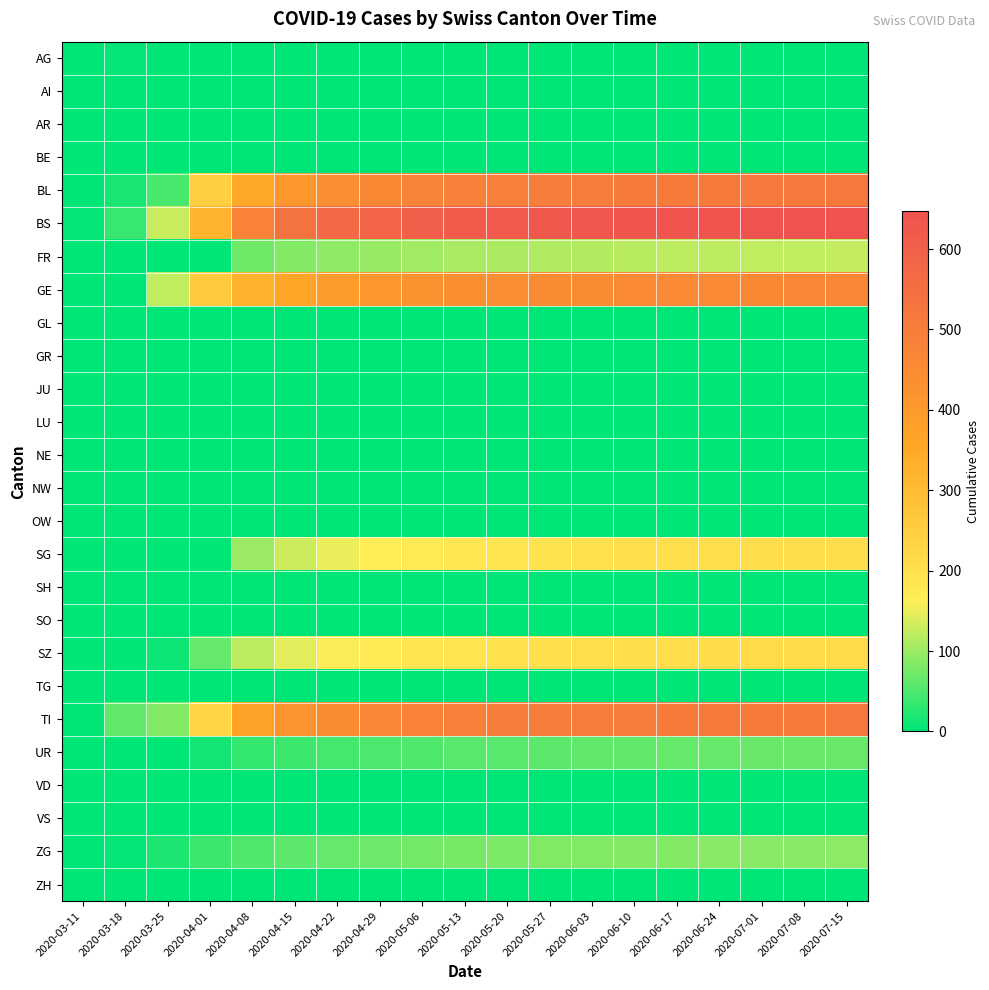

At how many categories does at least one series exceed 16?

18